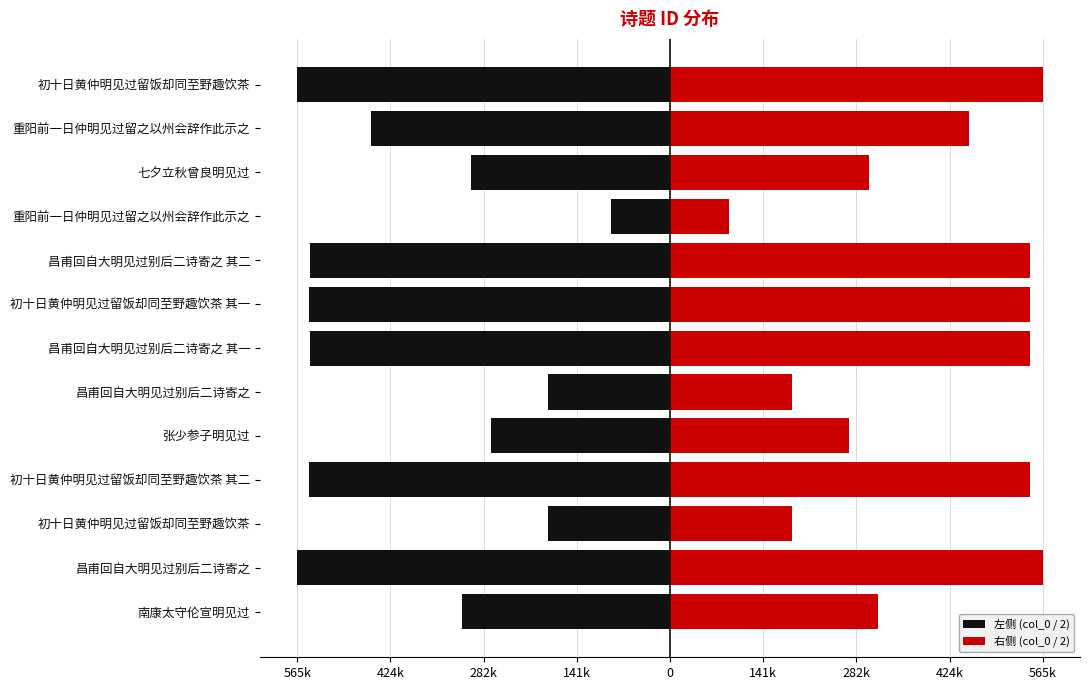

What is the difference between the second highest and second lowest values in the 左侧 (col_0 / 2) series?

380198.0